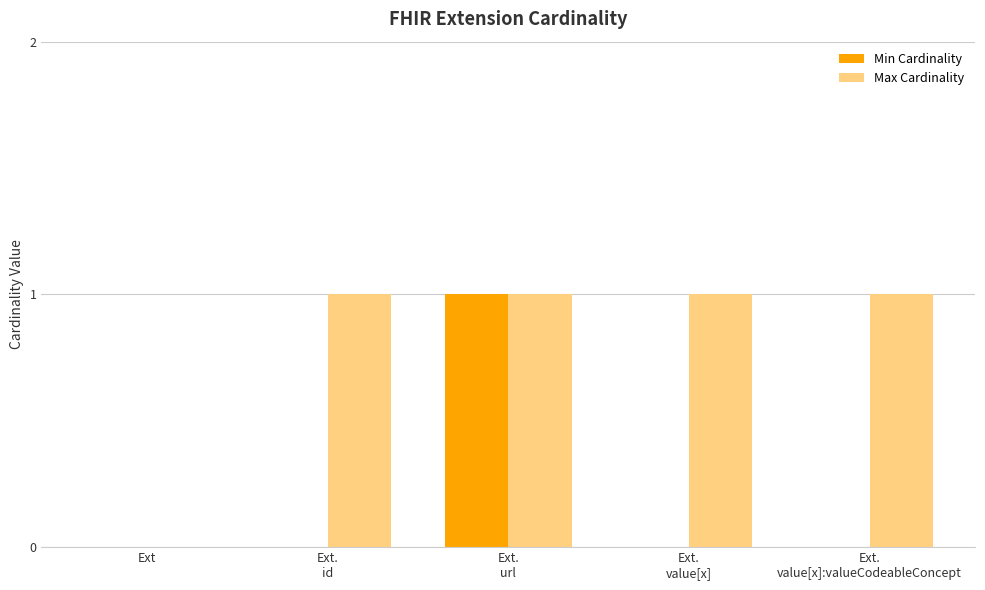

Reading left to right, list all the values displayed in this chart.

Min Cardinality: 0	0	1	0	0
Max Cardinality: 0	1	1	1	1